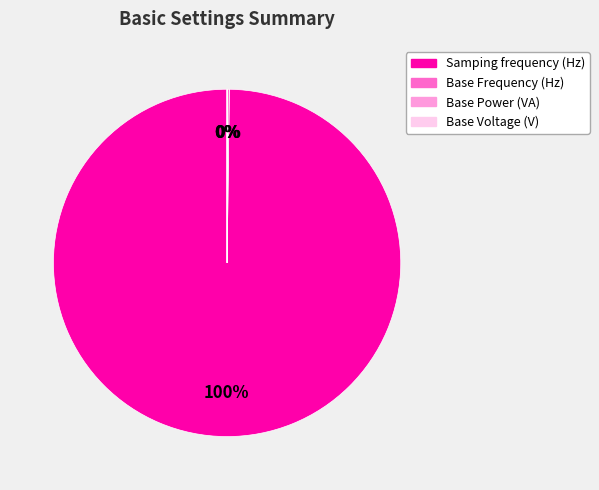

To the nearest percent, what is the average slice percentage?

25%